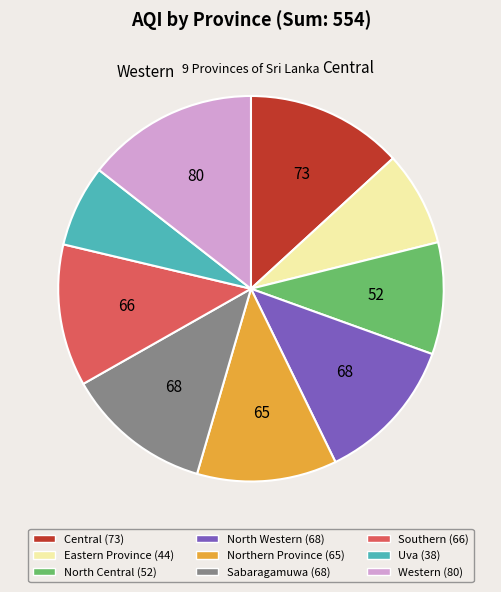

Is there any slice that represents more than half of the pie?

No